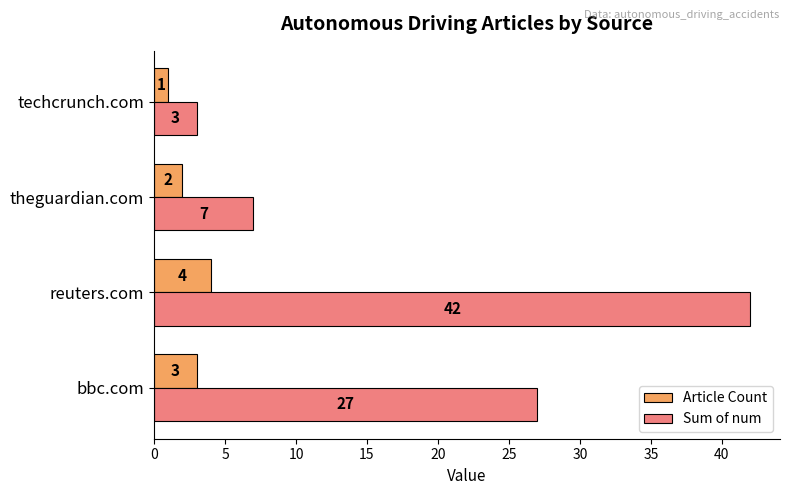

At which category is the sum across all series the highest?

reuters.com